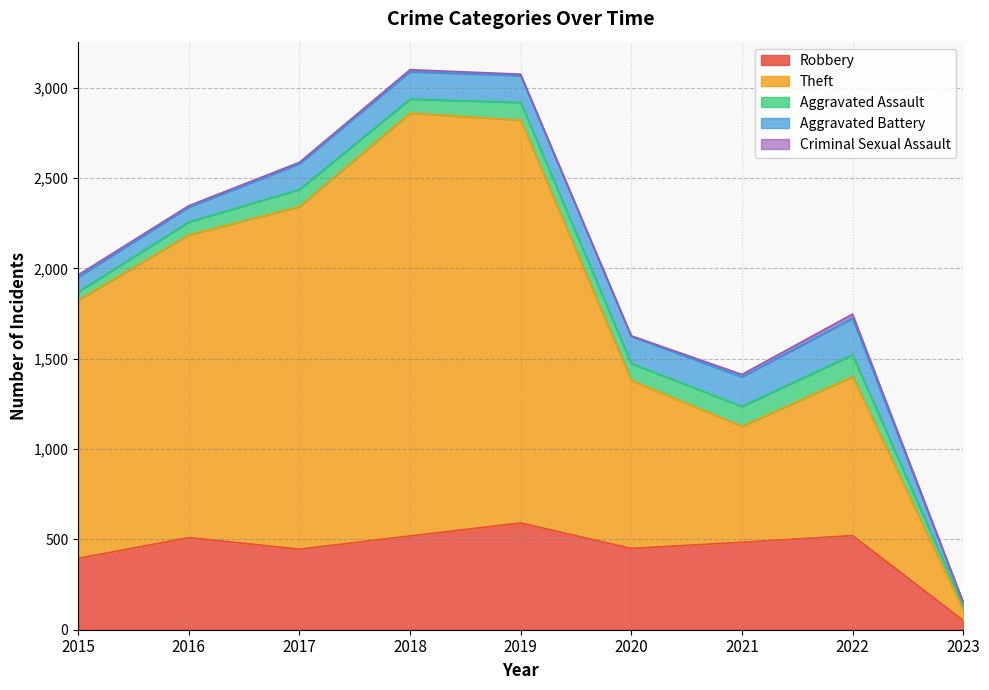

What is the difference between the Criminal Sexual Assault values at 2022 and 2017?

15